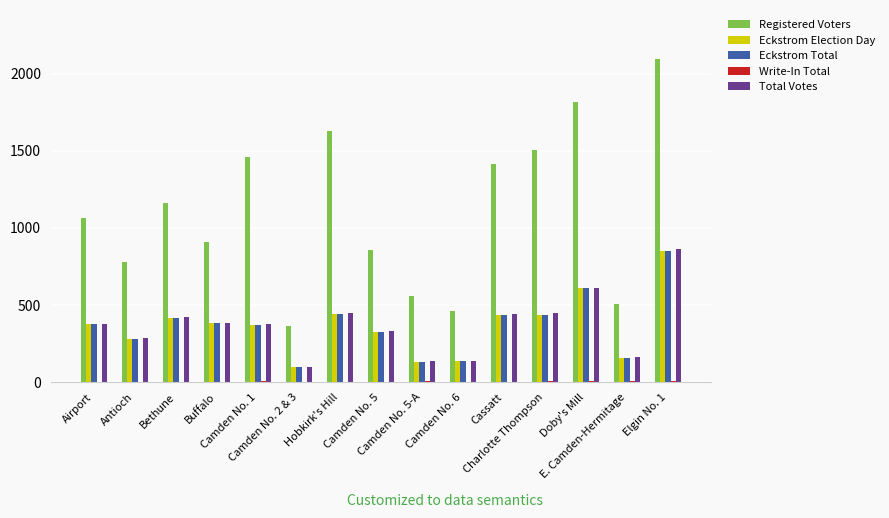

What is the total value across all series at Bethune?

2421